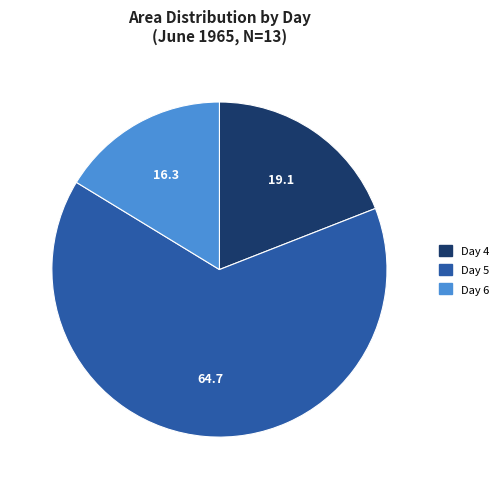

Approximately how many times larger is the value at Day 5 compared to Day 6?

4.0